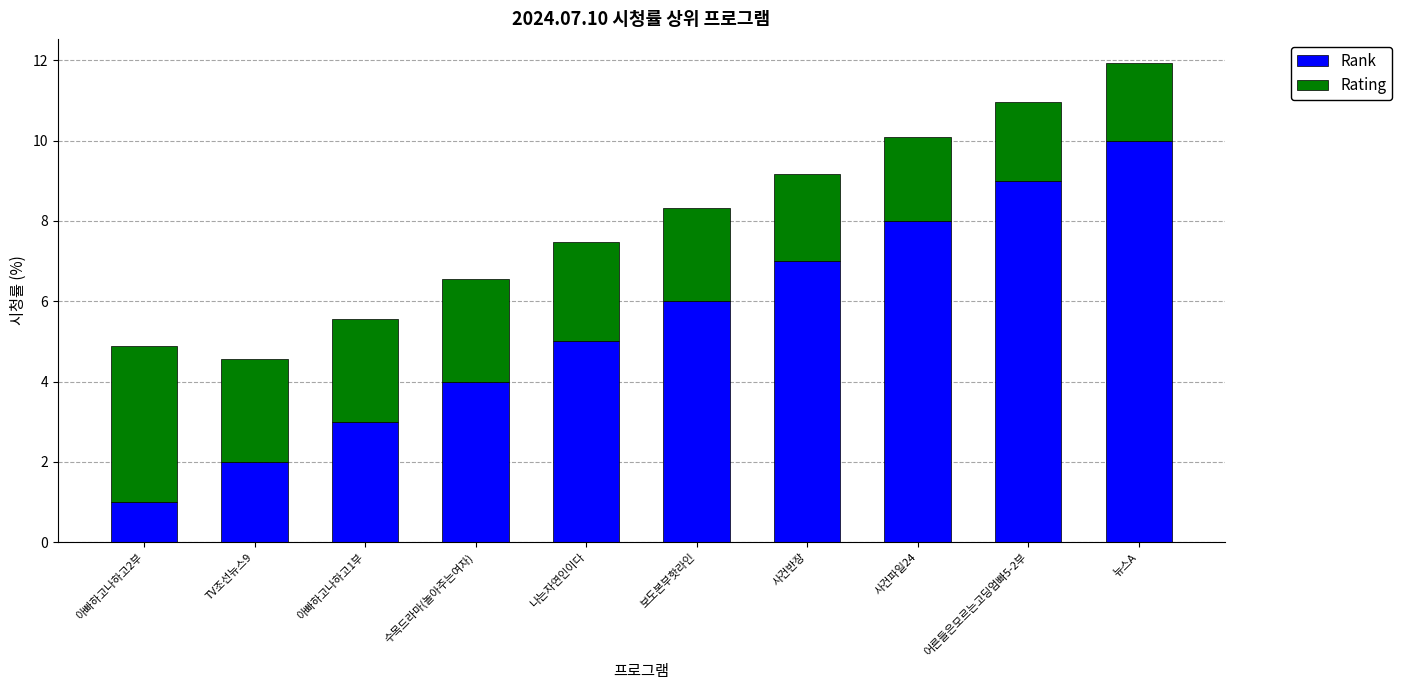

Rank the series by their maximum value, from highest to lowest.

Rank, Rating